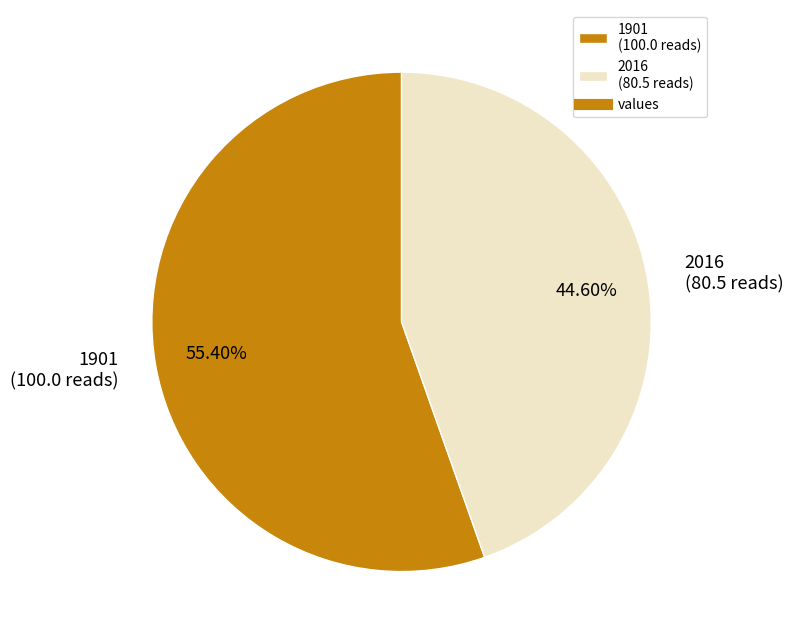

Which has a higher value, 2016 (80.5 reads) or 1901 (100.0 reads)?

1901 (100.0 reads)